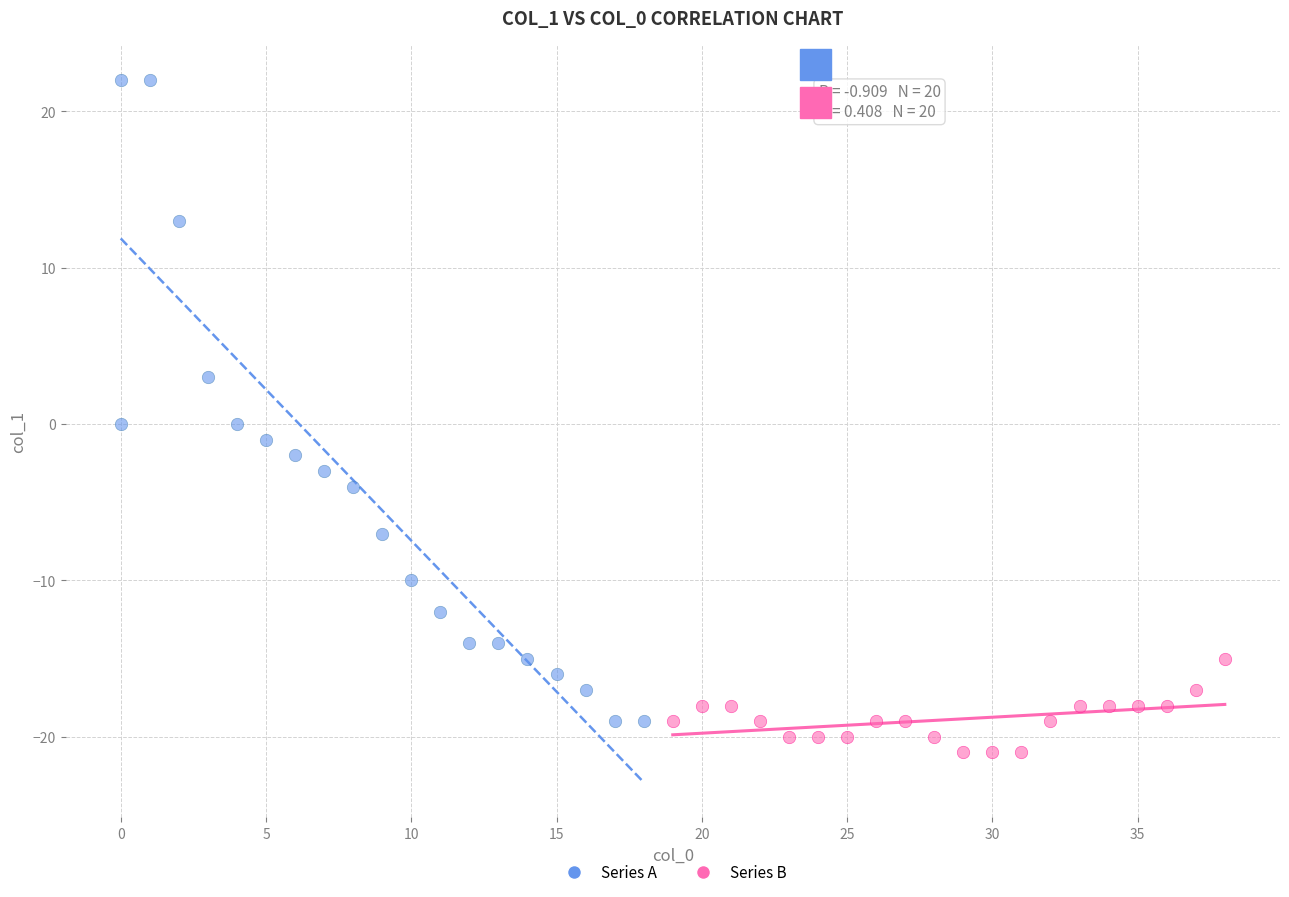

What are all the series names shown in the legend?

Series A, Series B